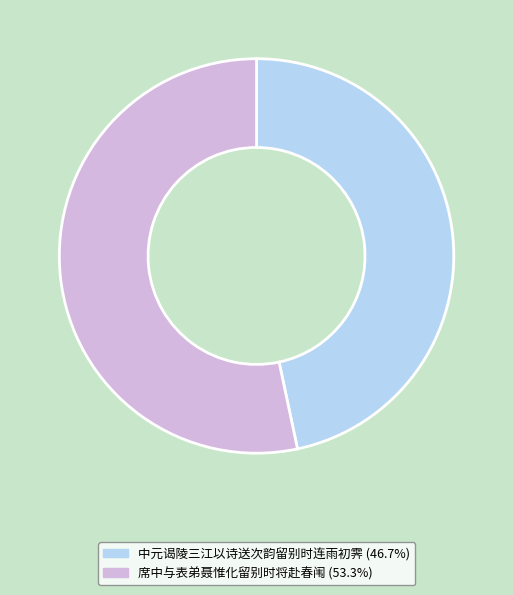

Which category has the smallest portion of the pie?

中元谒陵三江以诗送次韵留别时连雨初霁